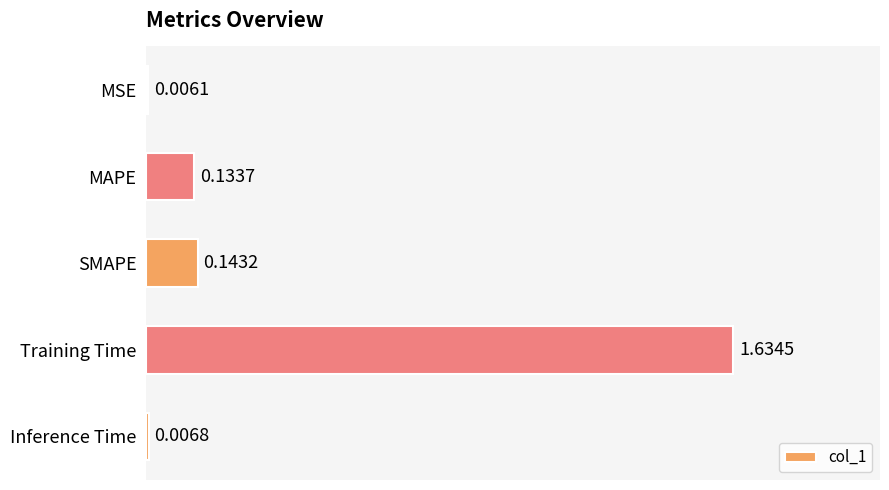

What is the sum of all values?

1.9